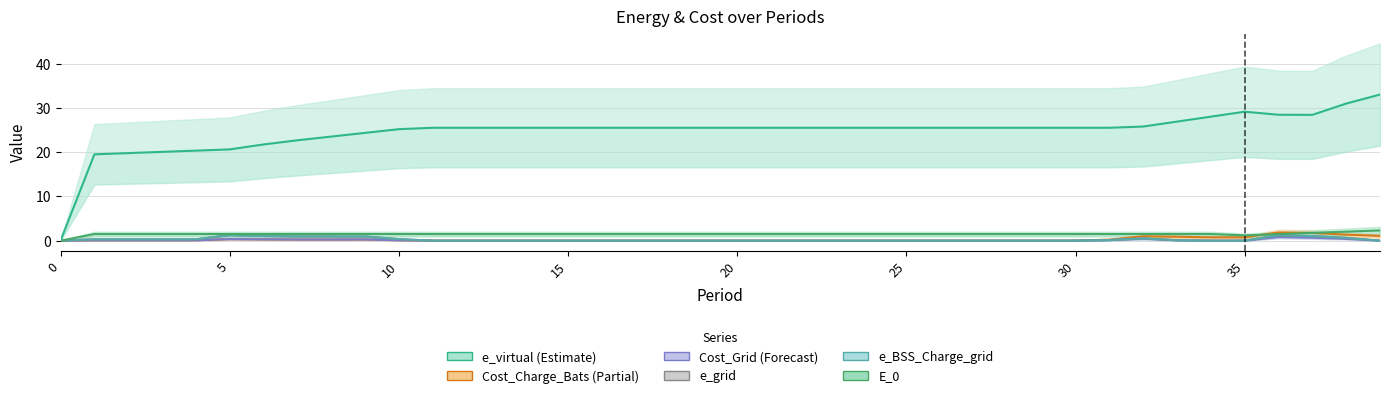

Which has a higher value, 26 or 36?

36